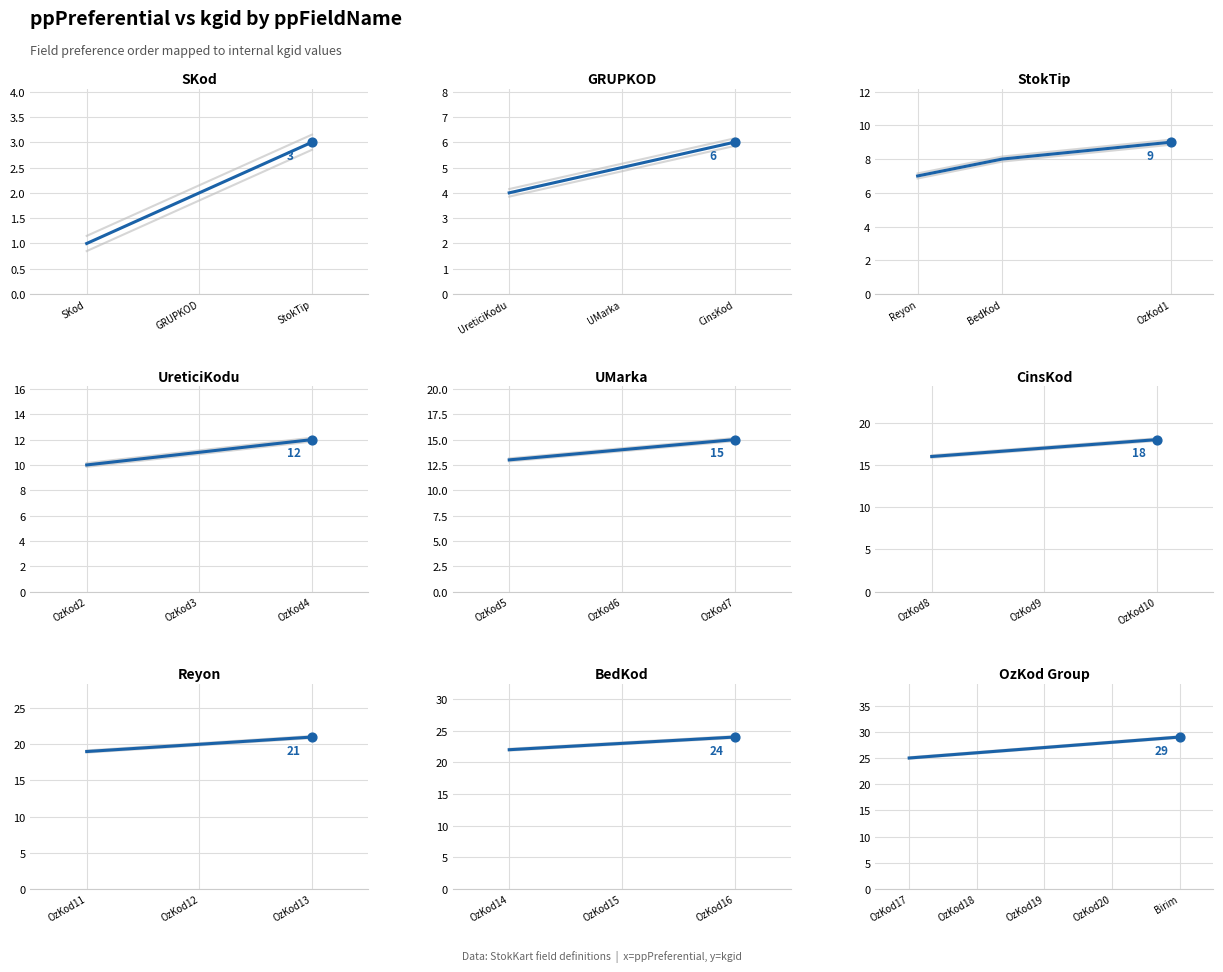

Is the value of kgid at UMarka greater than the value of ppPreferential at UMarka?

No